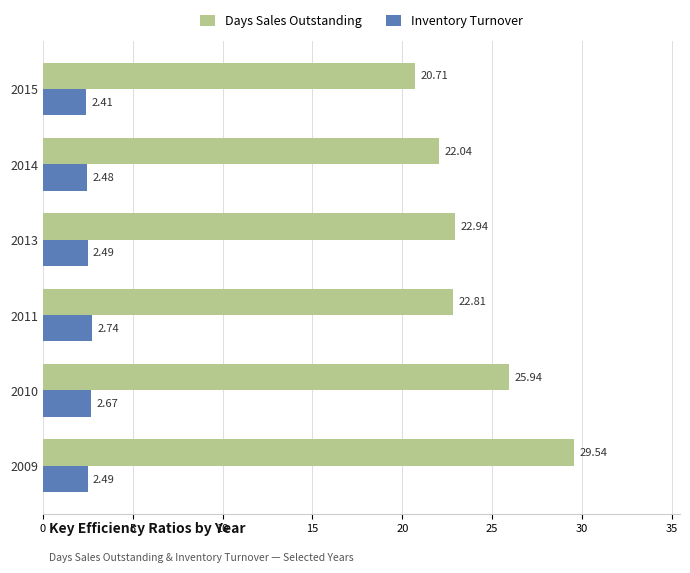

What are all the series names shown in the legend?

Days Sales Outstanding, Inventory Turnover